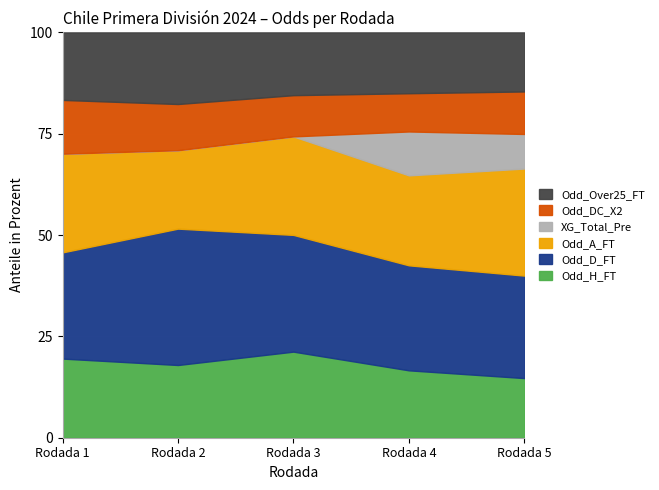

Reading left to right, what are all the values shown in this chart?

Odd_H_FT: Rodada 1=2.3	Rodada 2=1.9	Rodada 3=2.4	Rodada 4=2.1	Rodada 5=1.9
Odd_D_FT: Rodada 1=3.1	Rodada 2=3.6	Rodada 3=3.2	Rodada 4=3.4	Rodada 5=3.4
Odd_A_FT: Rodada 1=2.9	Rodada 2=2.1	Rodada 3=2.7	Rodada 4=2.9	Rodada 5=3.5
XG_Total_Pre: Rodada 1=0.0	Rodada 2=0.0	Rodada 3=0.0	Rodada 4=1.4	Rodada 5=1.1
Odd_DC_X2: Rodada 1=1.6	Rodada 2=1.2	Rodada 3=1.1	Rodada 4=1.2	Rodada 5=1.4
Odd_Over25_FT: Rodada 1=2.0	Rodada 2=1.9	Rodada 3=1.7	Rodada 4=1.9	Rodada 5=1.9